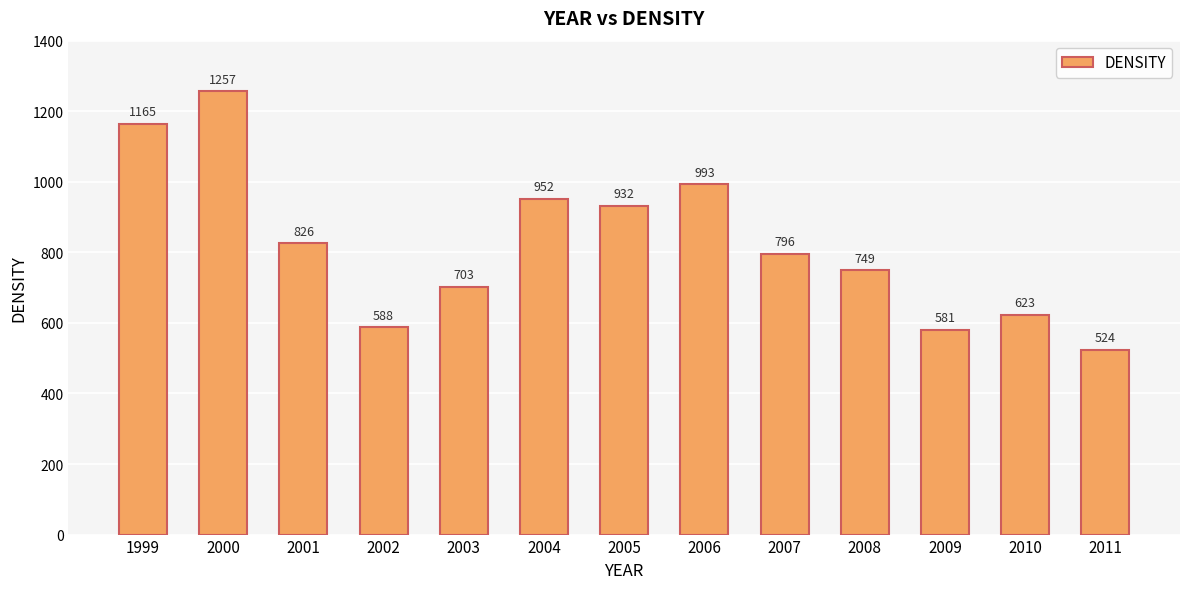

At which category does the chart reach its peak across all series?

2000